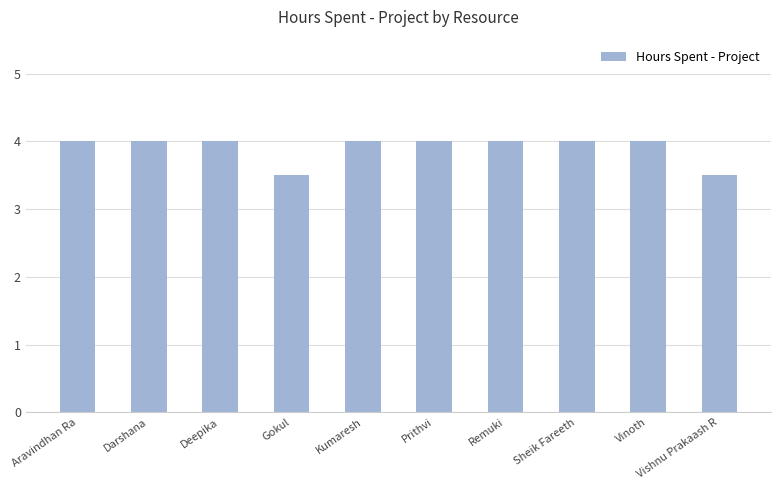

Are the bars horizontal?

No